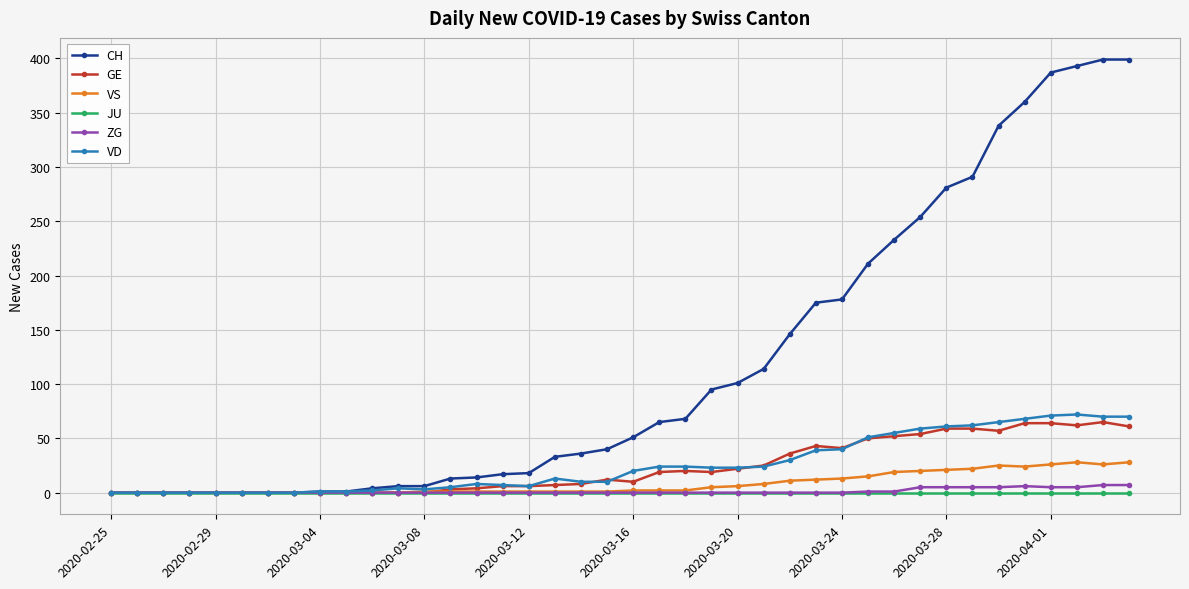

Which series has the largest range (max minus min)?

CH